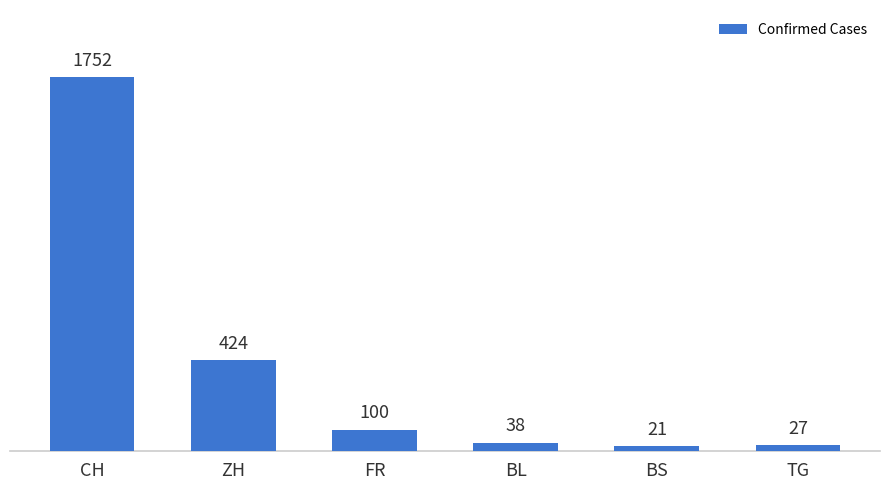

What is the sum of the values at FR and BS?

121